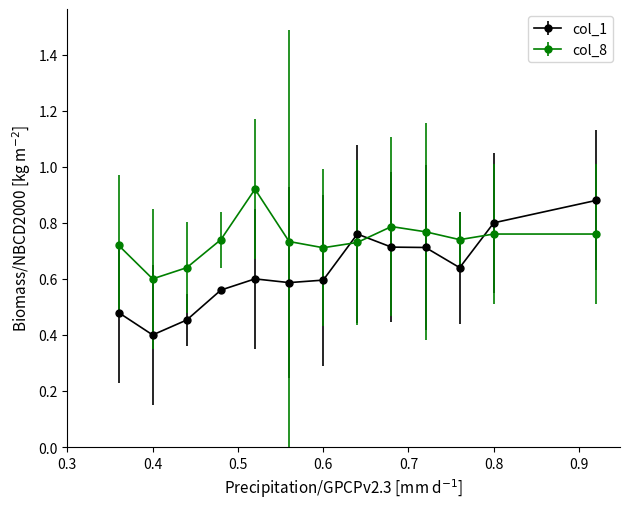

What is the value of the col_1 point at the 2nd from the left?

0.4